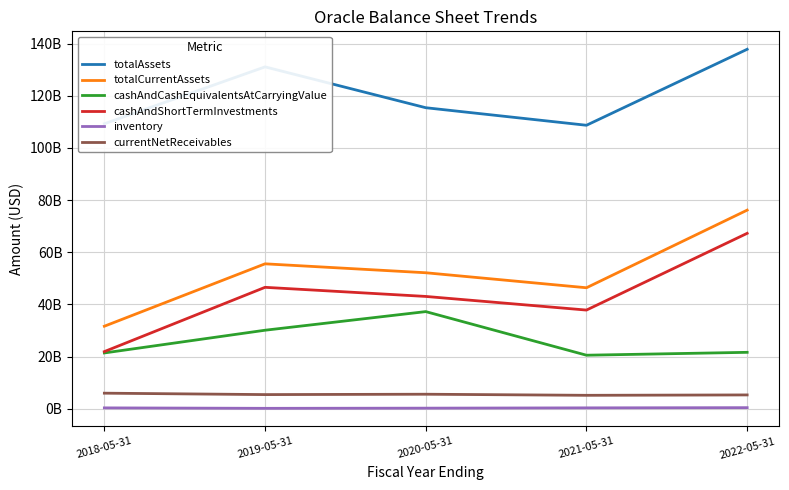

What is the difference between the maximum and minimum values in the inventory series?

256000000